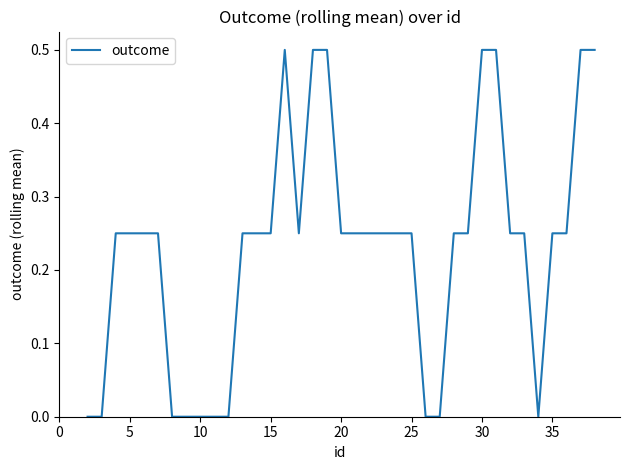

What is the difference between the maximum and minimum values?

0.5